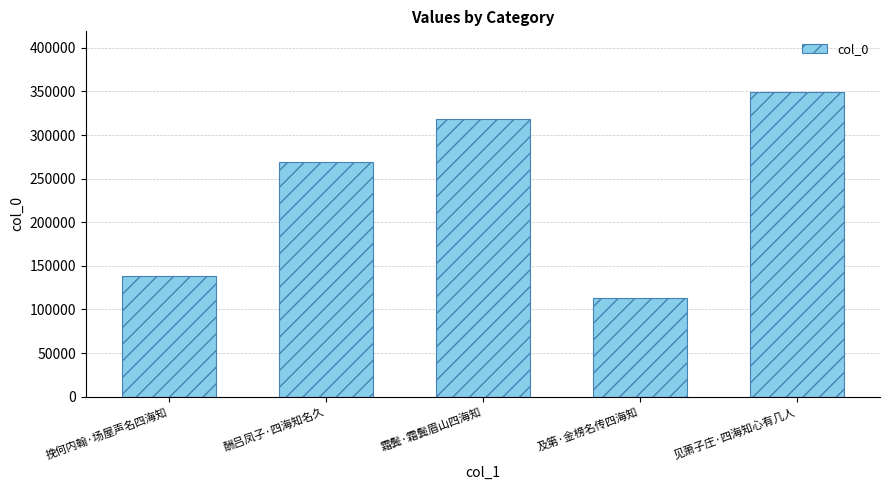

Reading left to right, transcribe all the data shown in this chart.

挽何内翰·场屋声名四海知=138358	酬吕凤子·四海知名久=268748	霜鬓·霜鬓眉山四海知=318663	及第·金榜名传四海知=112904	见萧子庄·四海知心有几人=349108